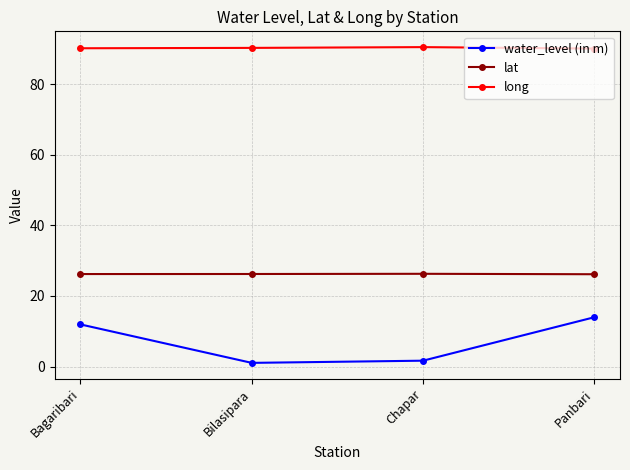

What is the average value of the long series?

90.2